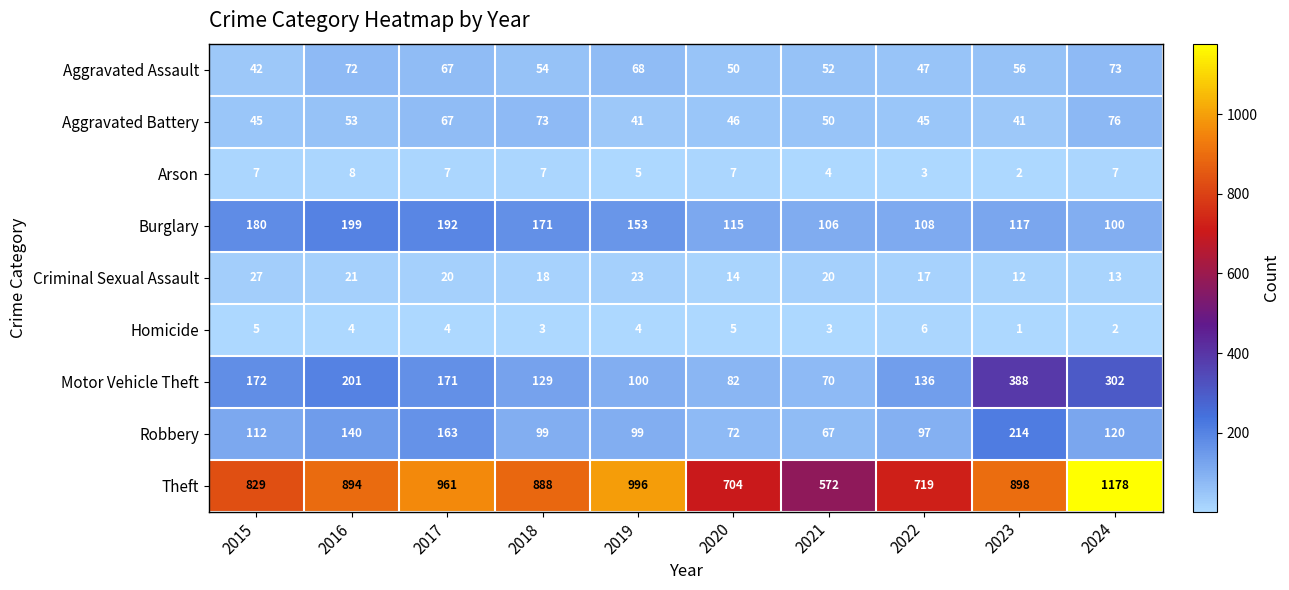

At how many categories does at least one series exceed 534?

10